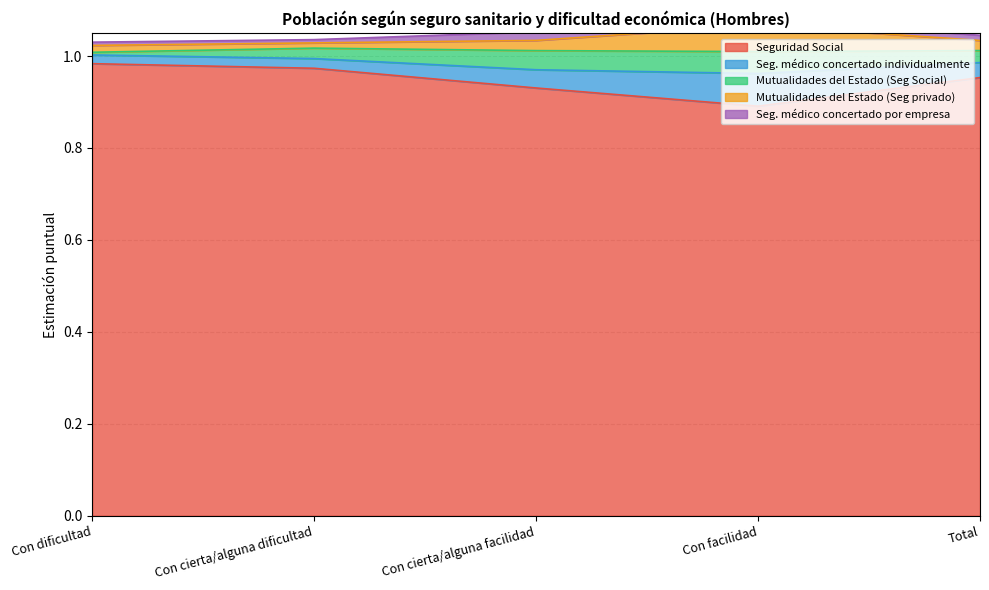

At which label does Seguridad Social reach its minimum?

Con facilidad